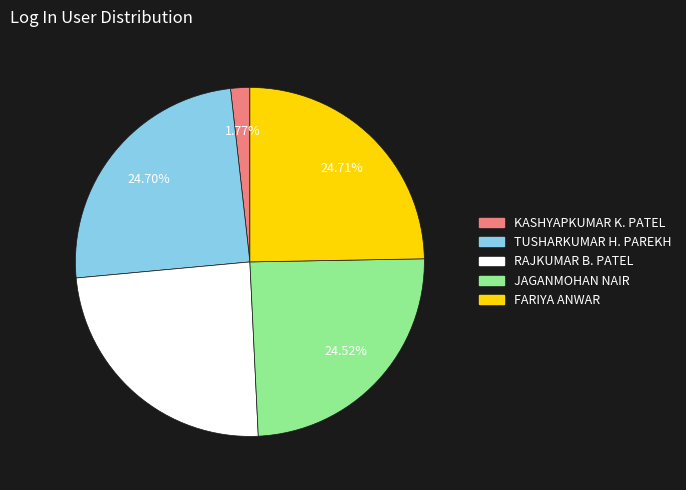

Which slice is the smallest?

KASHYAPKUMAR K. PATEL